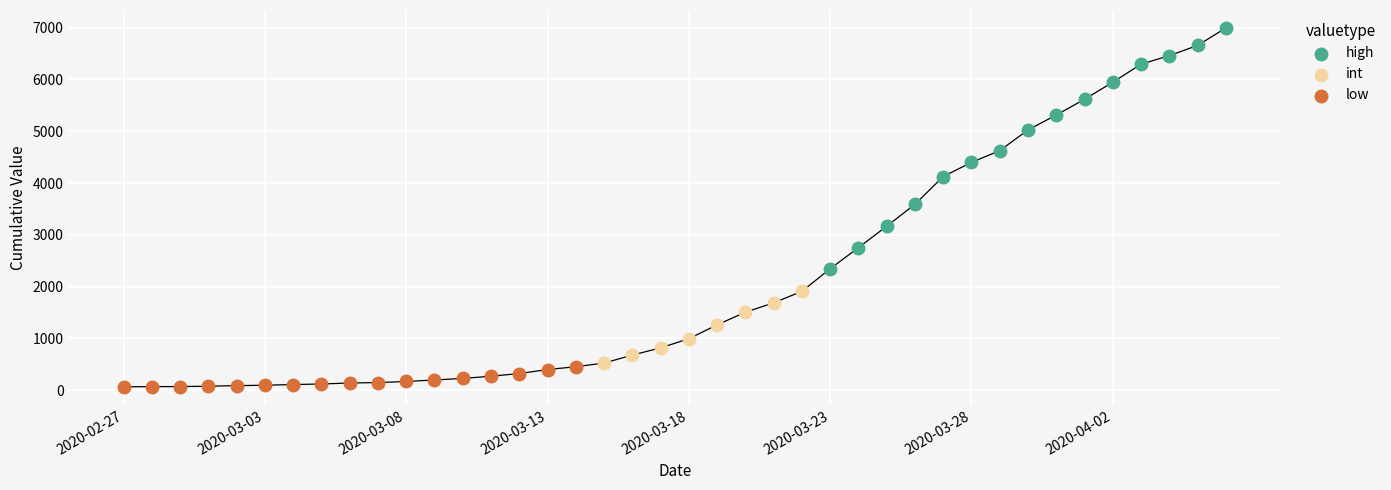

Which series has the widest spread of Y values?

high